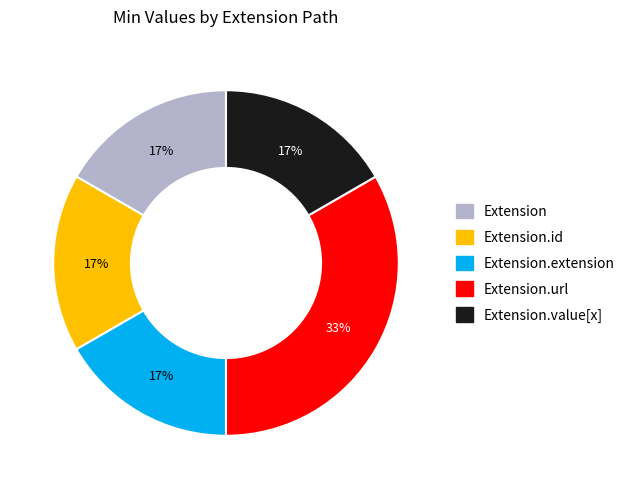

Does any single category account for the majority?

No